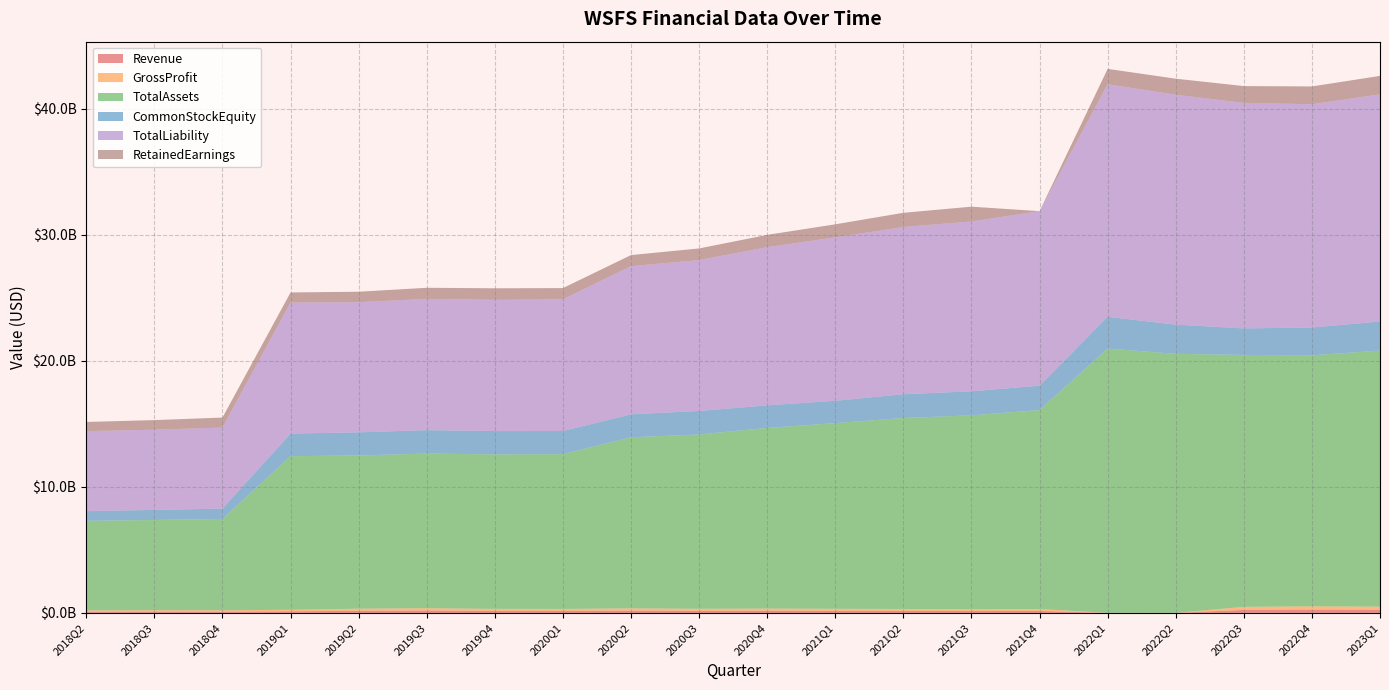

Reading left to right, transcribe all the data shown in this chart.

Revenue: 2023Q1=245659000	2022Q4=258766000	2022Q3=239482000	2022Q2=226000	2022Q1=1295000	2021Q4=154251000	2021Q3=147104000	2021Q2=155767000	2021Q1=162007000	2020Q4=169633000	2020Q3=162219000	2020Q2=178131000	2020Q1=156997000	2019Q4=159339000	2019Q3=183179000	2019Q2=166103000	2019Q1=124436000	2018Q4=102860000	2018Q3=104998000	2018Q2=95976000
GrossProfit: 2023Q1=245659000	2022Q4=258766000	2022Q3=239482000	2022Q2=226000	2022Q1=1295000	2021Q4=154251000	2021Q3=147104000	2021Q2=155767000	2021Q1=162007000	2020Q4=169633000	2020Q3=162219000	2020Q2=178131000	2020Q1=156997000	2019Q4=159339000	2019Q3=183179000	2019Q2=166103000	2019Q1=124436000	2018Q4=102860000	2018Q3=104998000	2018Q2=95976000
TotalAssets: 2023Q1=20319290000	2022Q4=19914755000	2022Q3=19985387000	2022Q2=20550216000	2022Q1=20964674000	2021Q4=15779410000	2021Q3=15376096000	2021Q2=15148861000	2021Q1=14730452000	2020Q4=14333914000	2020Q3=13830108000	2020Q2=13573357000	2020Q1=12278890000	2019Q4=12256302000	2019Q3=12272673000	2019Q2=12156595000	2019Q1=12184417000	2018Q4=7248870000	2018Q3=7159842000	2018Q2=7112547000
CommonStockEquity: 2023Q1=2306362000	2022Q4=2205113000	2022Q3=2103593000	2022Q2=2315360000	2022Q1=2520463000	2021Q4=1939099000	2021Q3=1908895000	2021Q2=1884054000	2021Q1=1770641000	2020Q4=1791726000	2020Q3=1863499000	2020Q2=1823669000	2020Q1=1834594000	2019Q4=1850306000	2019Q3=1856992000	2019Q2=1836611000	2019Q1=1789752000	2018Q4=820920000	2018Q3=798822000	2018Q2=768977000
TotalLiability: 2023Q1=18015946000	2022Q4=17712869000	2022Q3=17884556000	2022Q2=18237340000	2022Q1=18446857000	2021Q4=13840311000	2021Q3=13469398000	2021Q2=13267050000	2021Q1=12961998000	2020Q4=12544434000	2020Q3=11968806000	2020Q2=11751563000	2020Q1=10445471000	2019Q4=10406811000	2019Q3=10416216000	2019Q2=10320207000	2019Q1=10394740000	2018Q4=6427950000	2018Q3=6361020000	2018Q2=6343570000
RetainedEarnings: 2023Q1=1464392000	2022Q4=1411243000	2022Q3=1336039000	2022Q2=1272192000	2022Q1=1219882000	2021Q4=0	2021Q3=1174511000	2021Q2=1126284000	2021Q1=1036797000	2020Q4=977414000	2020Q3=923651000	2020Q2=878585000	2020Q1=891776000	2019Q4=917377000	2019Q3=877928000	2019Q2=830397000	2019Q1=800511000	2018Q4=791031000	2018Q3=764765000	2018Q2=729329000